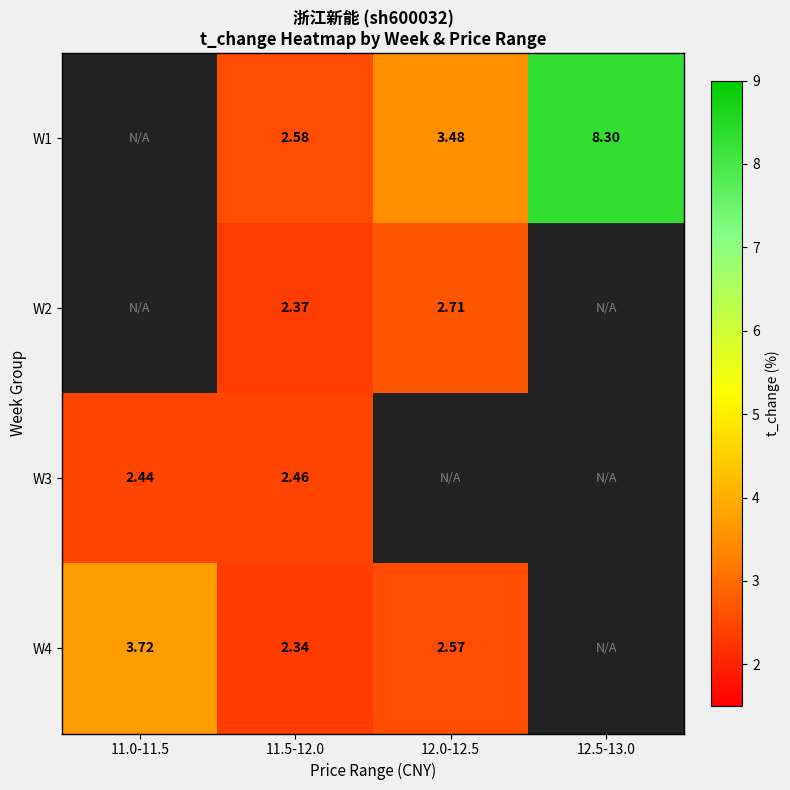

Which has a higher value, 11.5-12.0 or 11.0-11.5?

11.0-11.5